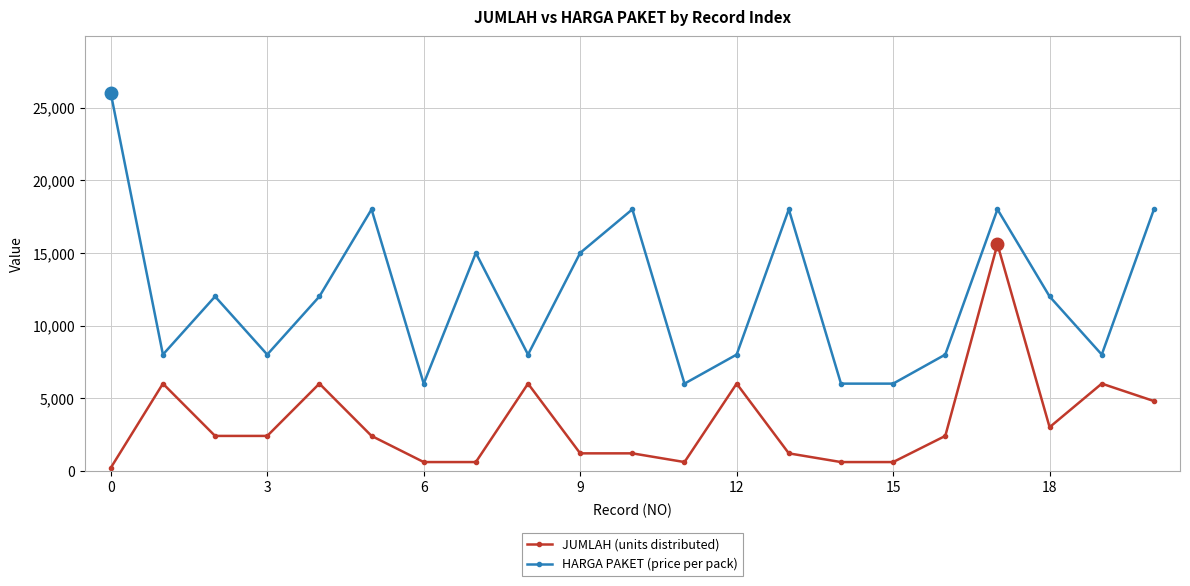

What are all the series names shown in the legend?

JUMLAH (units distributed), HARGA PAKET (price per pack)